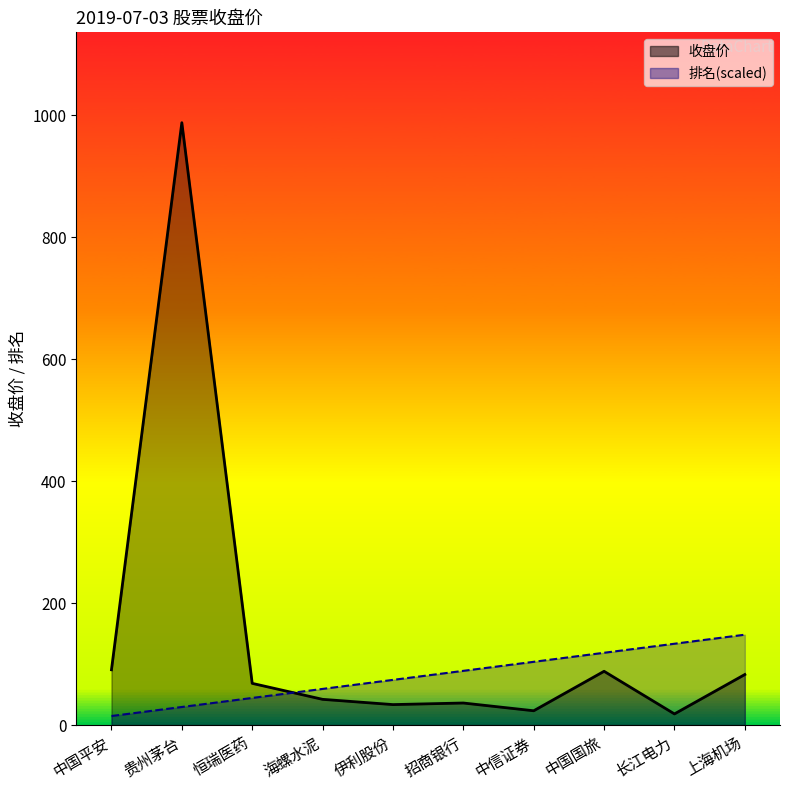

What position from the right is 长江电力?

2